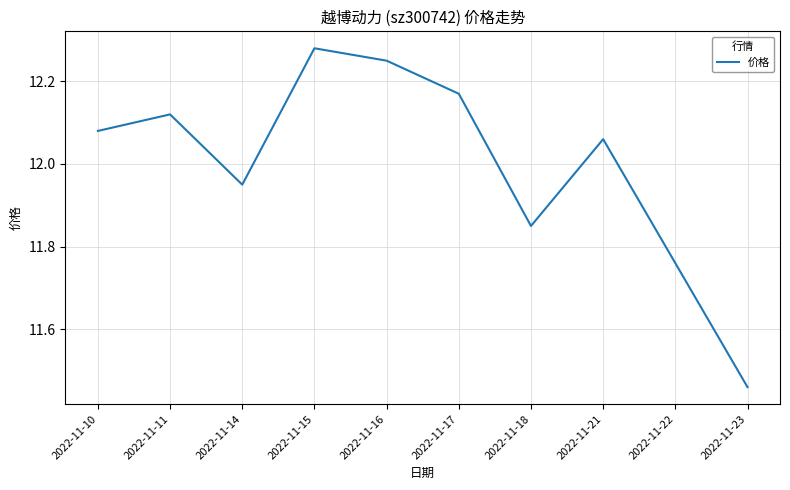

Rank the categories by value from lowest to highest.

2022-11-23, 2022-11-22, 2022-11-18, 2022-11-14, 2022-11-21, 2022-11-10, 2022-11-11, 2022-11-17, 2022-11-16, 2022-11-15